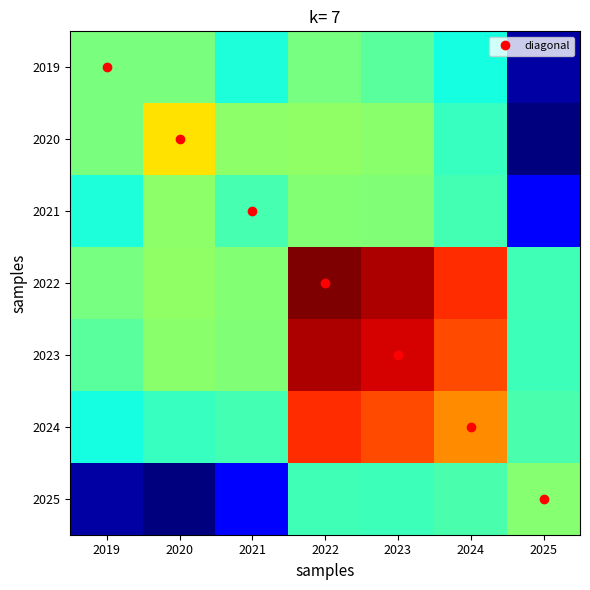

At which category is the sum across all series the highest?

2022